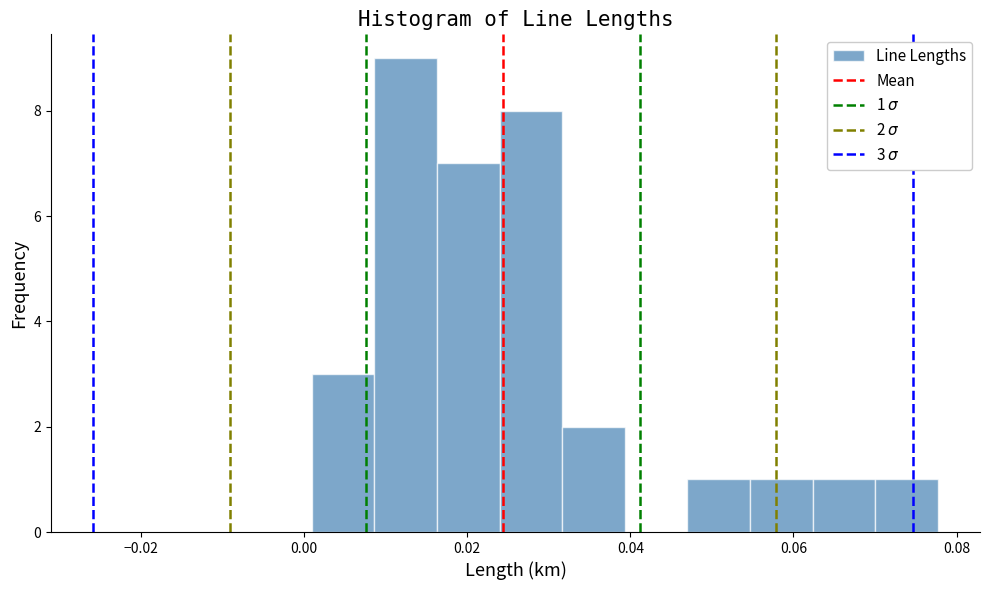

Around what value on the x-axis is the tallest bar? Give the approximate position of its centre, as read against the axis.

0.012